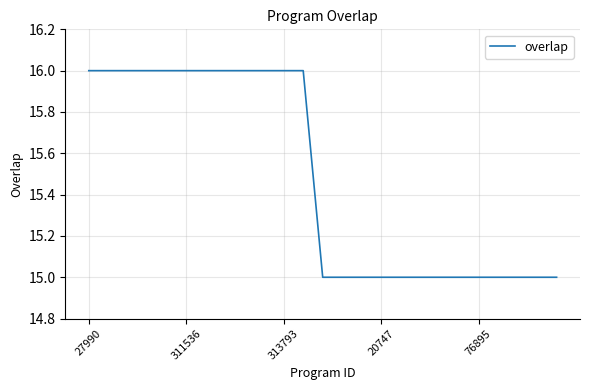

What is the greatest value displayed?

16